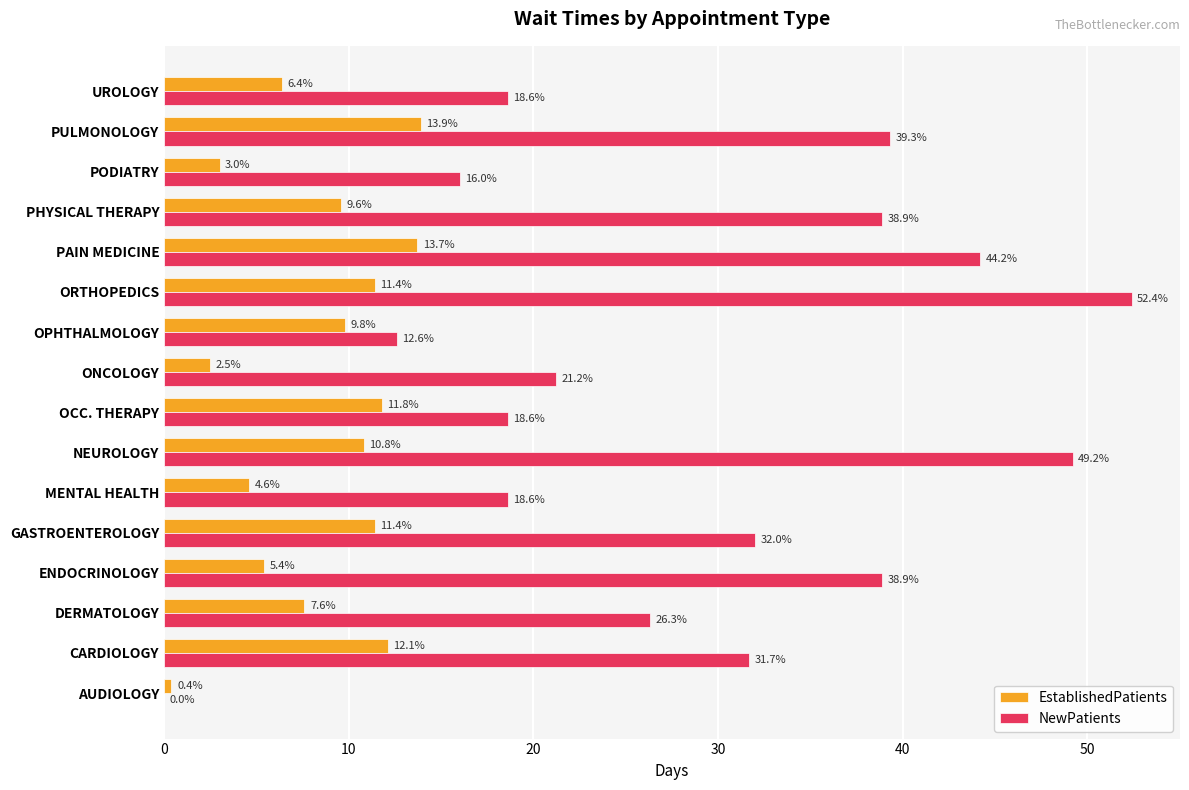

What is the sum of all NewPatients values?

458.5